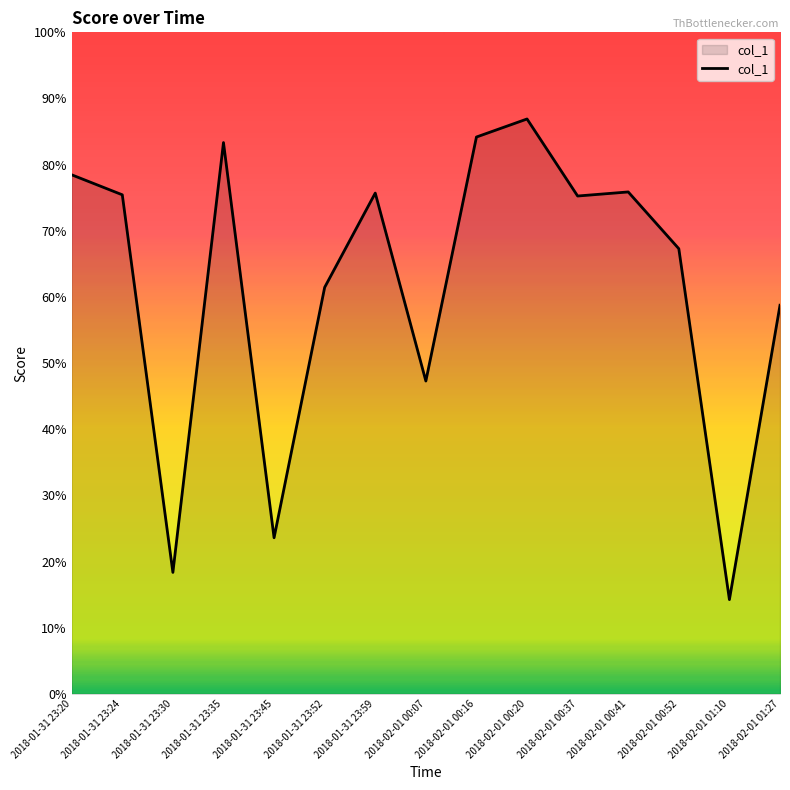

True or false: the data shows 95.7 at 2018-02-01 00:52.

False